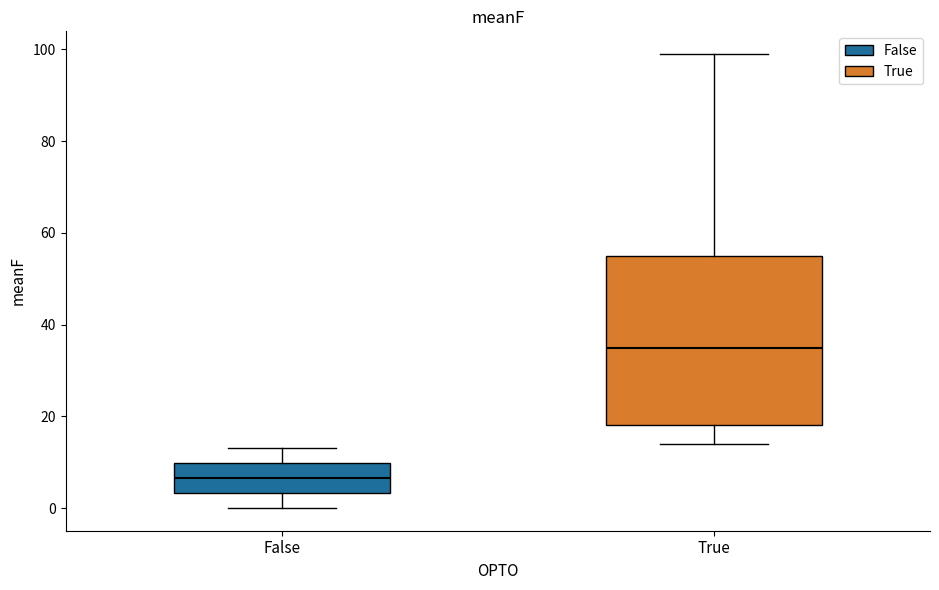

Reading left to right, transcribe this box plot: for each box, give where its median line is, the range the box spans, and where its two whiskers end, as read against the y-axis. The values are not printed on the chart, so give them approximately, as read against the axis.

False: median 6, box 4 to 10, whiskers 0 to 14
True: median 36, box 18 to 56, whiskers 14 to 100